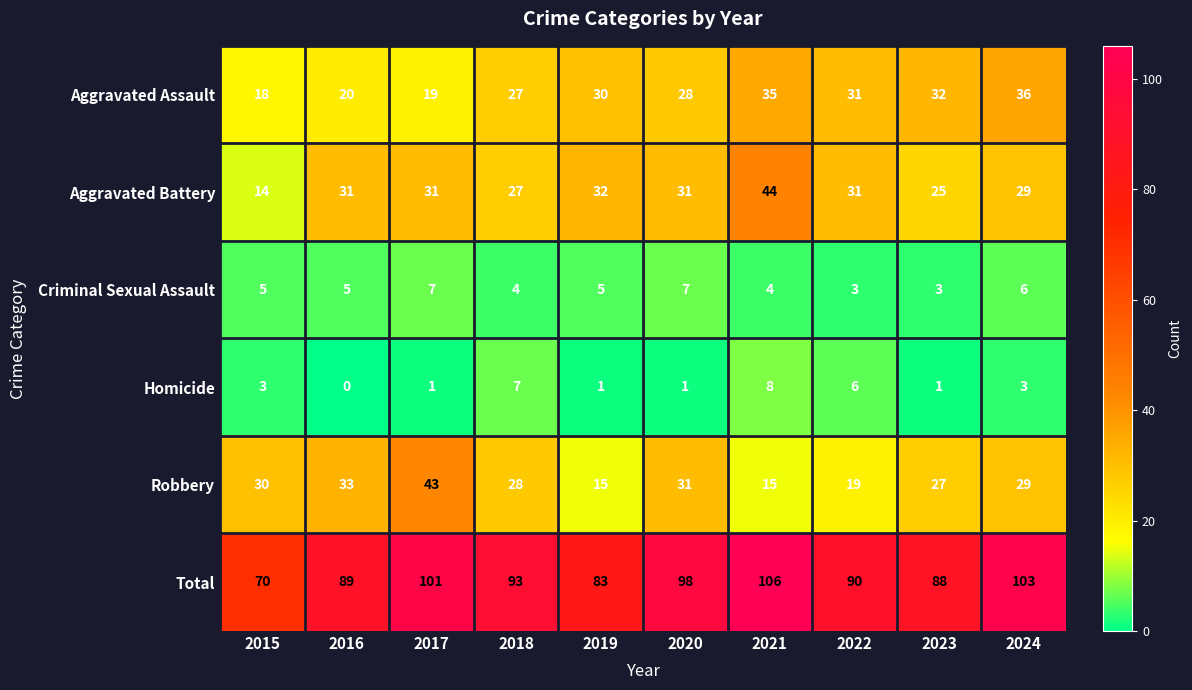

What is the greatest value displayed?

106